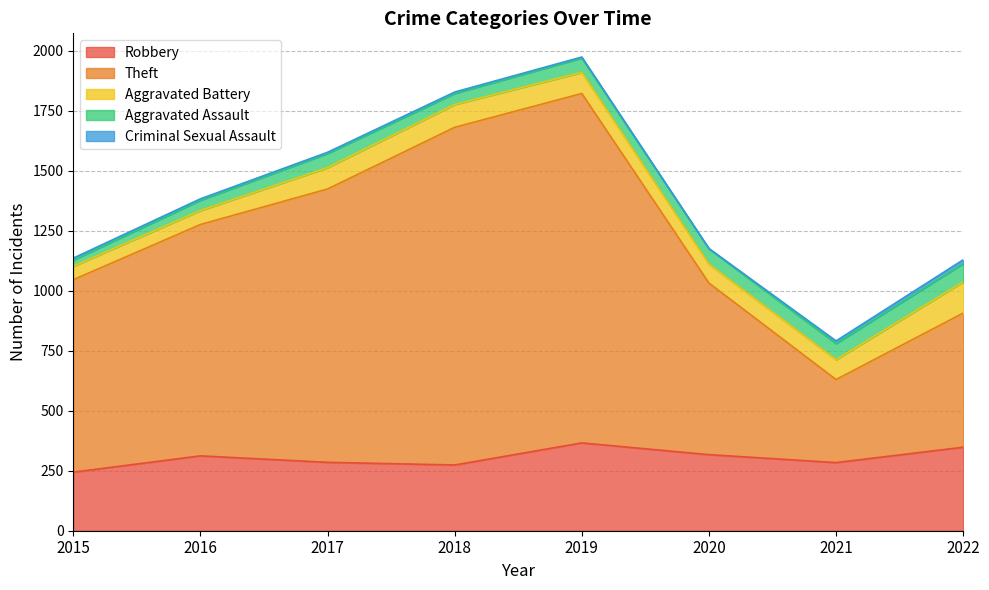

What is the difference between the maximum and minimum values in the Aggravated Battery series?

74